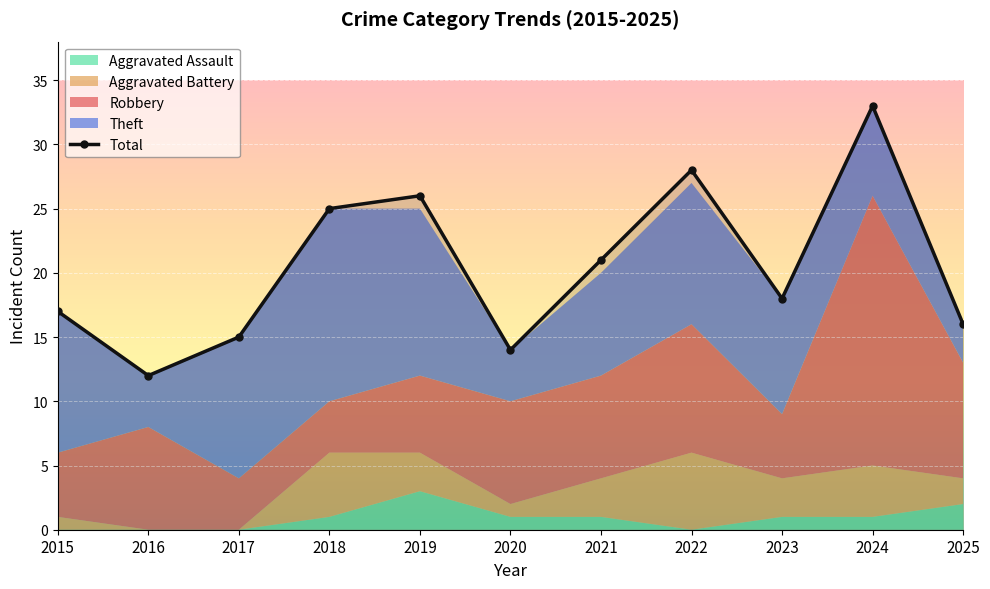

Between 2020 and 2023, which series saw the biggest shift?

Theft